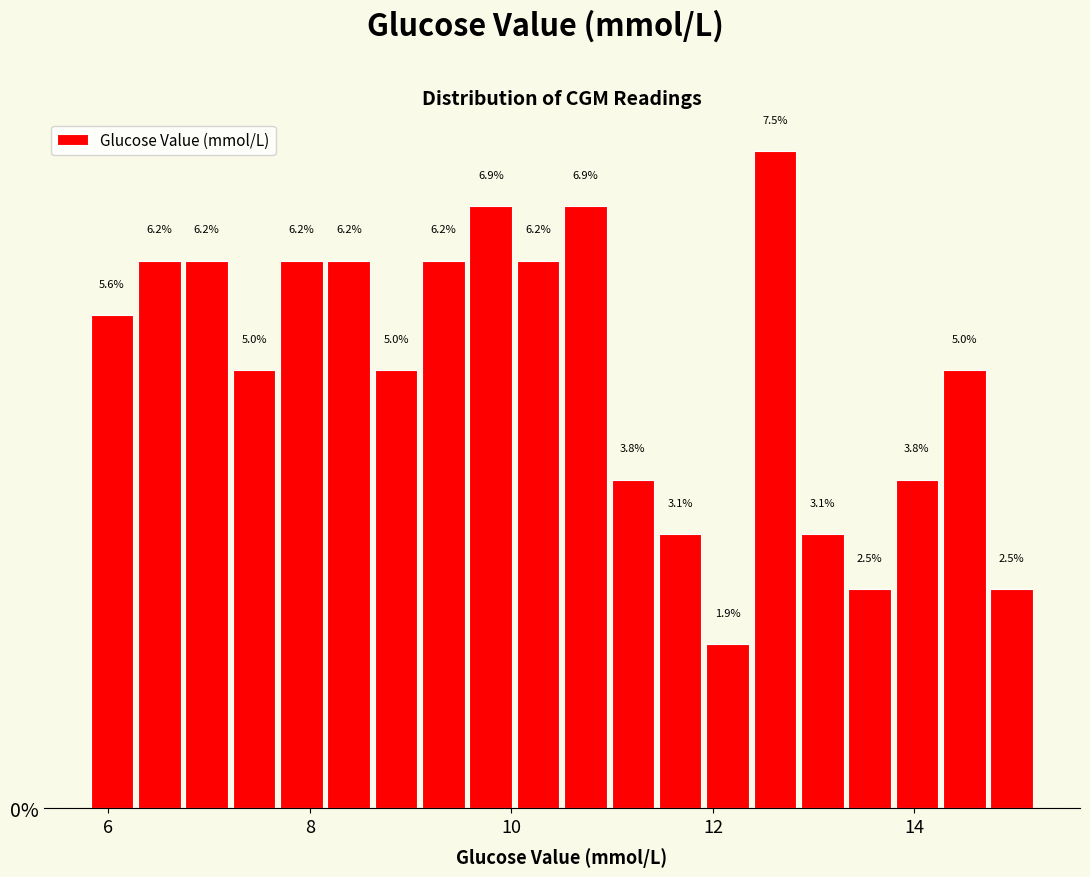

Read against the x-axis, roughly where is the centre of the tallest bar?

12.6